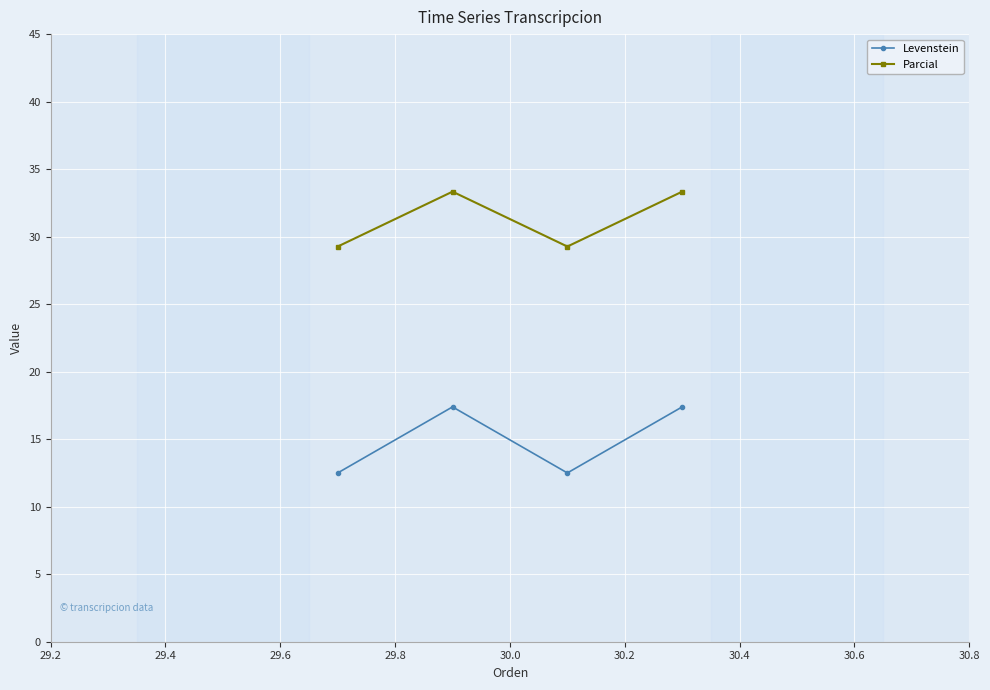

Which series has the largest total across all categories?

Parcial